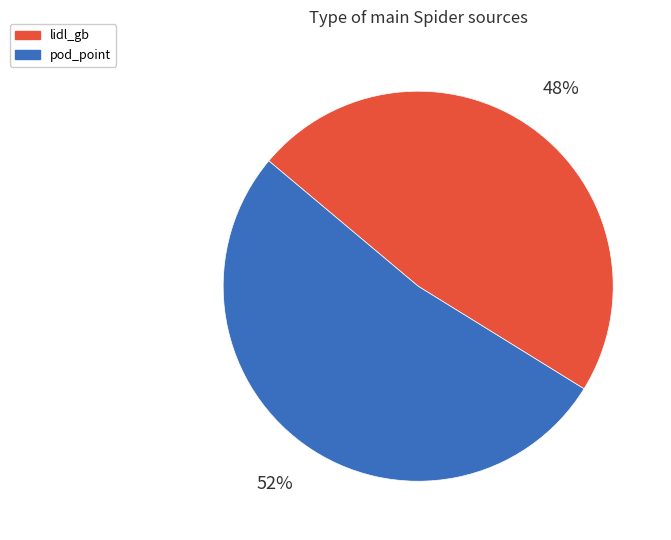

What is the largest slice in the pie chart?

pod_point